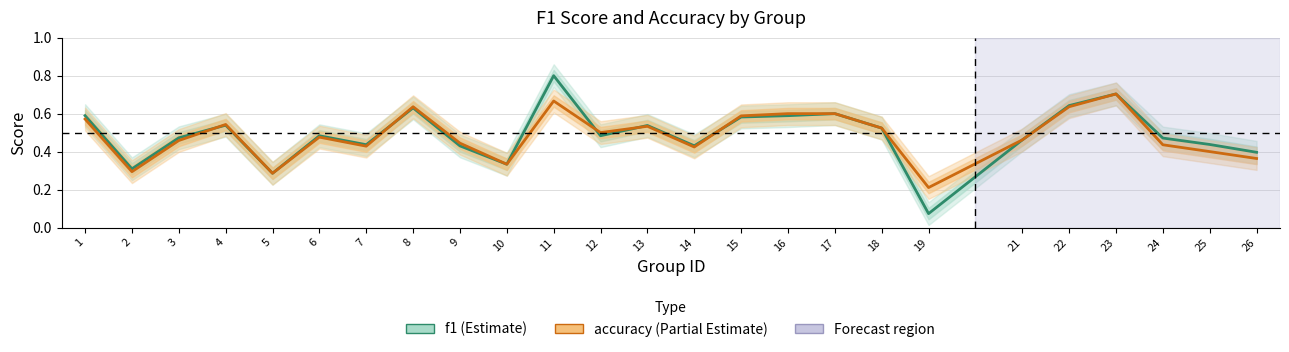

Does the chart display data point markers on the line(s)?

No